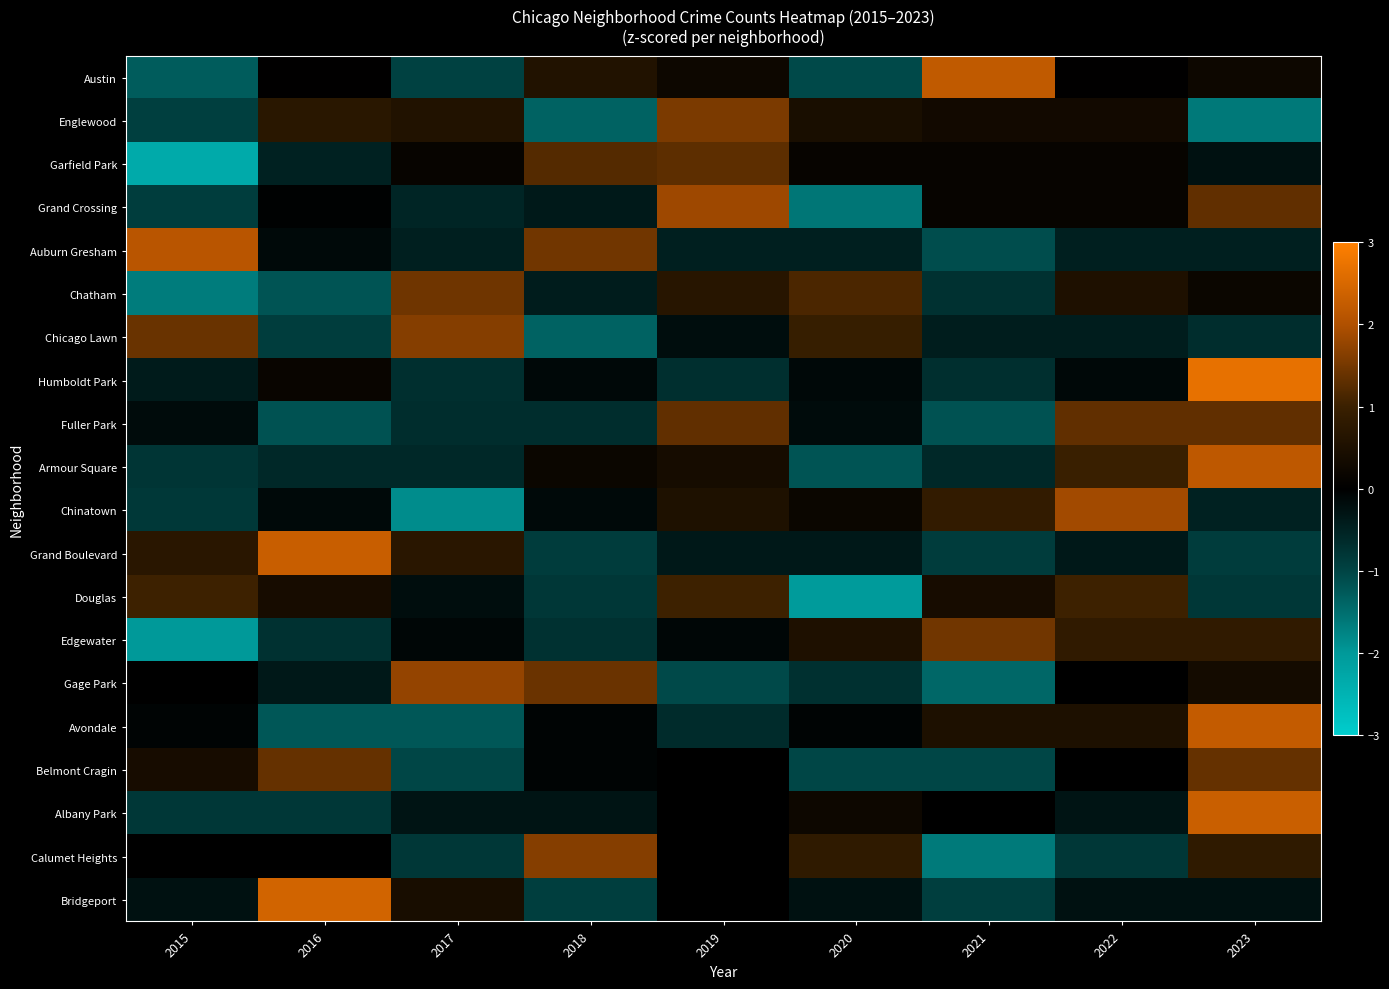

Is it true that Fuller Park equals -0.4 at 2016?

False